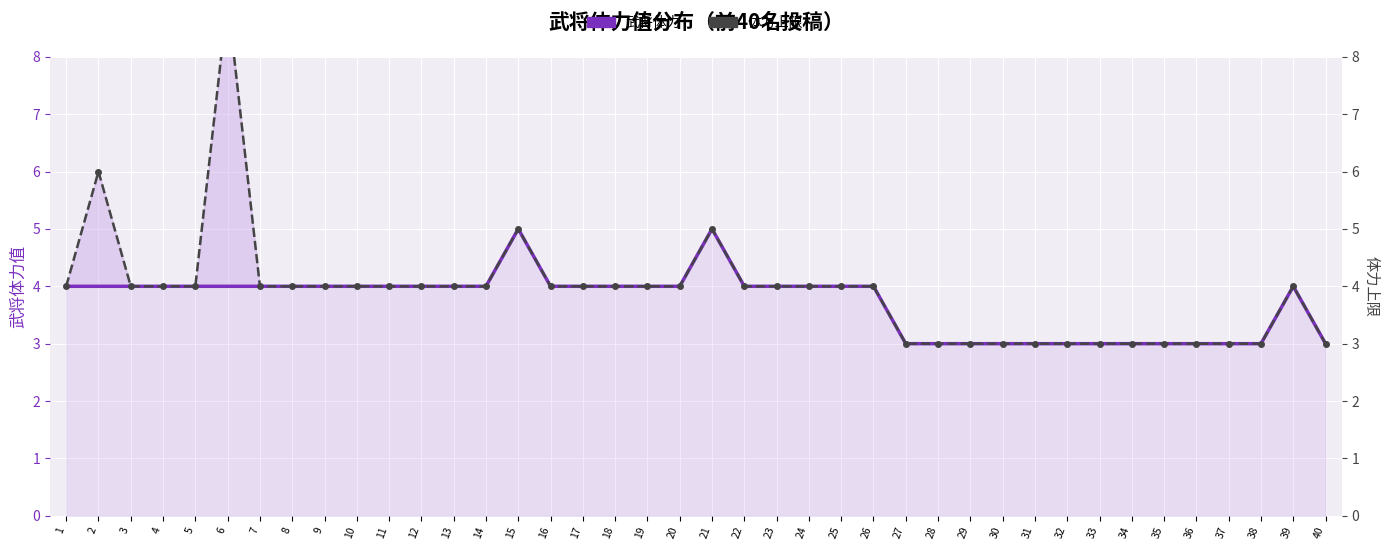

Which series changed the most between 9 and 34?

武将体力